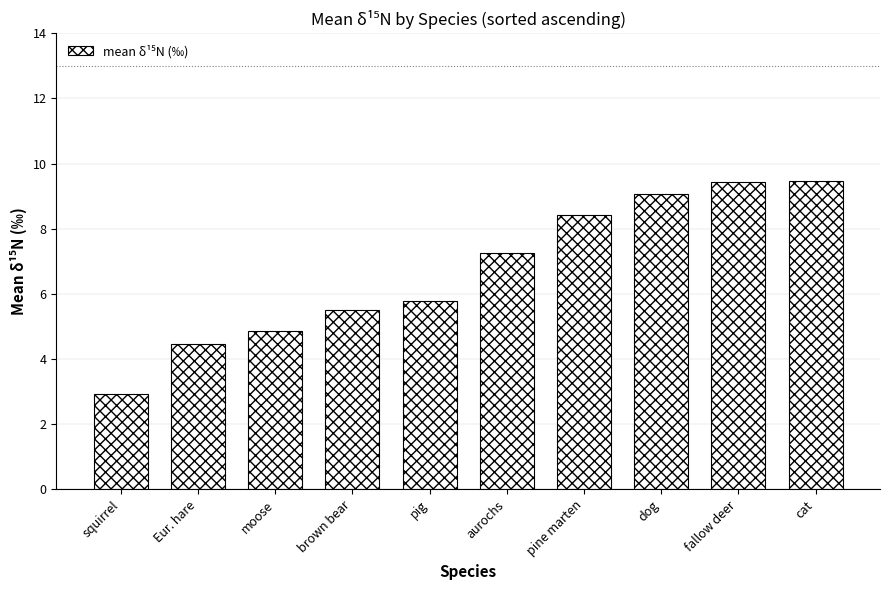

How many bars are there in total?

10